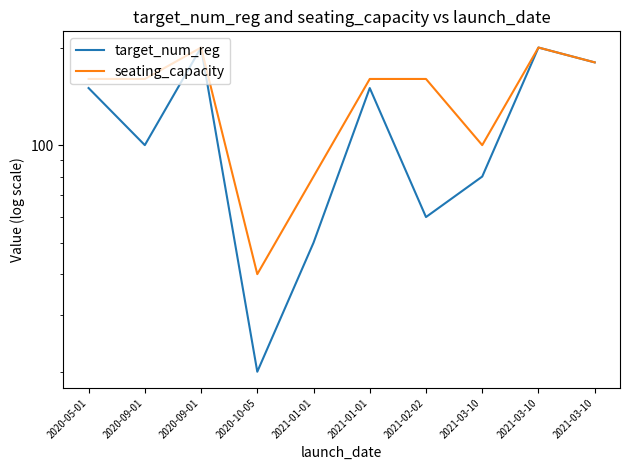

What value does the seating_capacity series have at 2021-03-10, to the nearest 10?

100